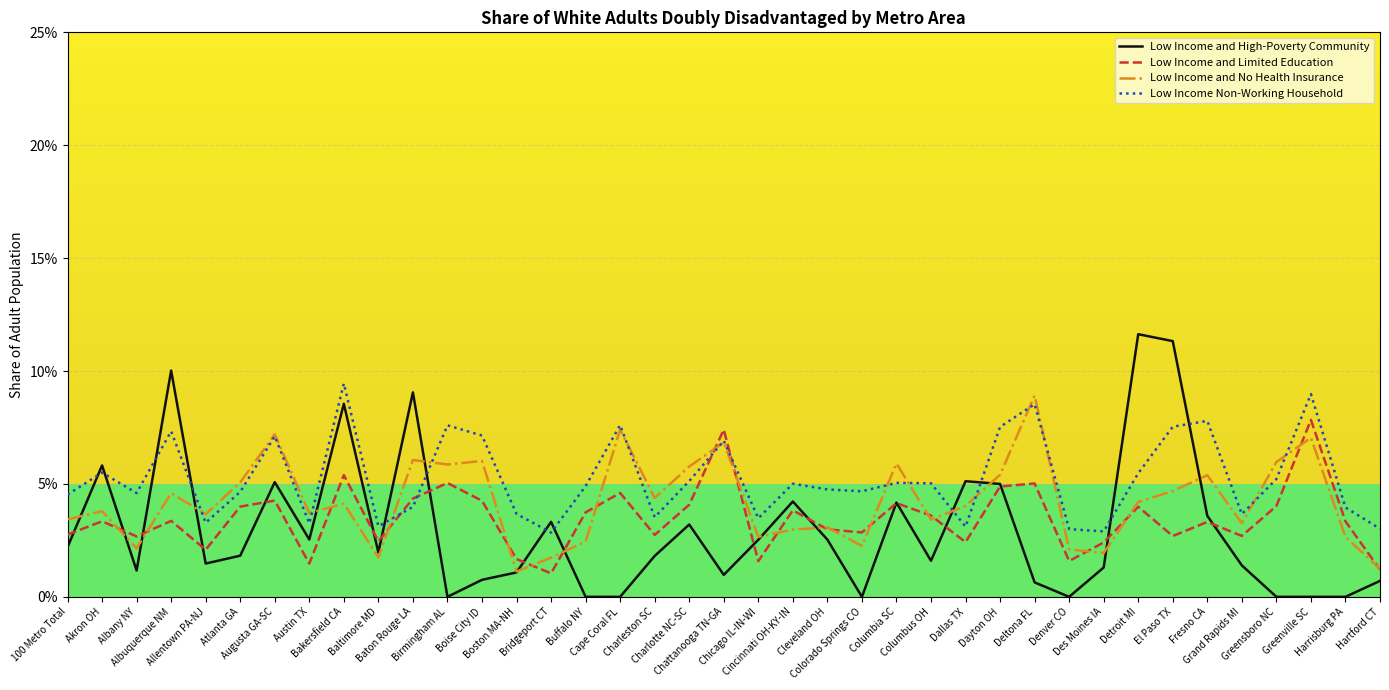

What is the total value across all series at Baton Rouge LA?

0.2